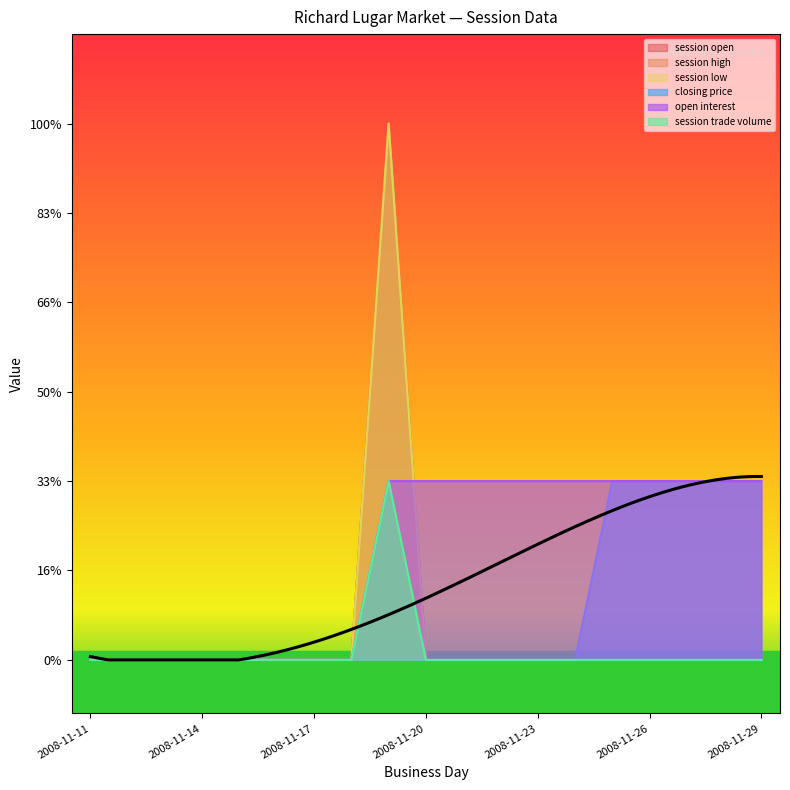

In session high, how many points are higher than both neighbors (excluding endpoints)?

1